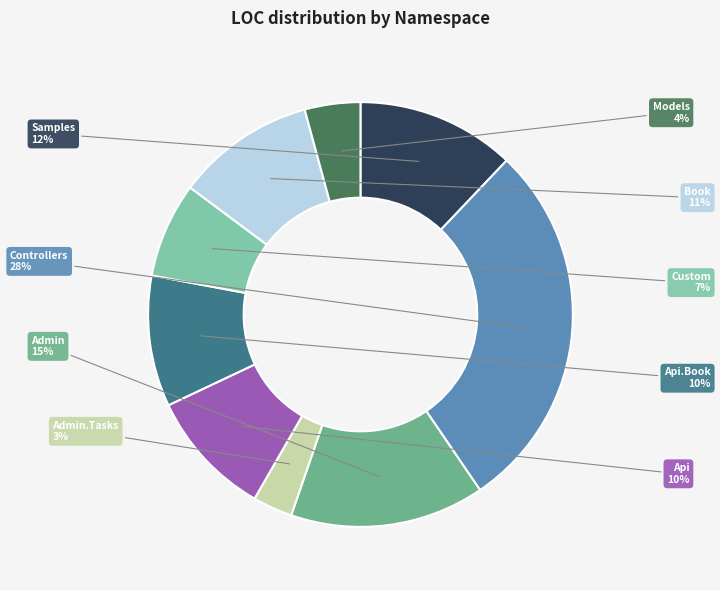

Is there any slice that represents more than half of the pie?

No